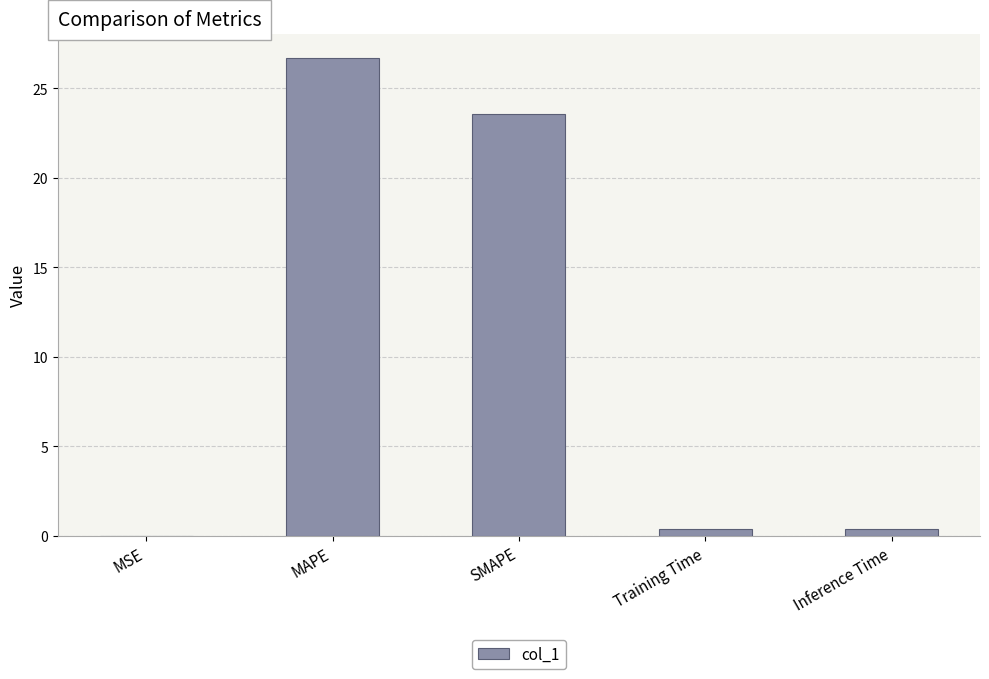

What is the greatest value displayed?

26.7